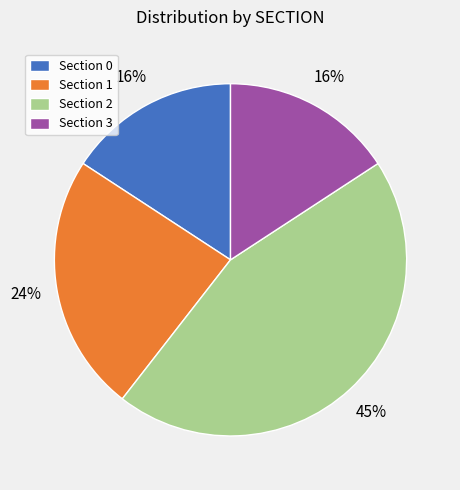

Combined, do Section 0 and Section 2 account for over 50%?

Yes